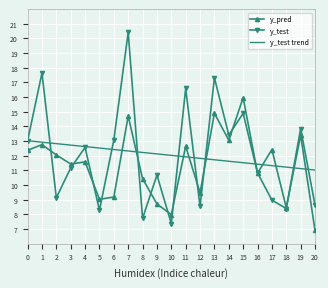

True or false: y_pred and y_test cross at least once.

True